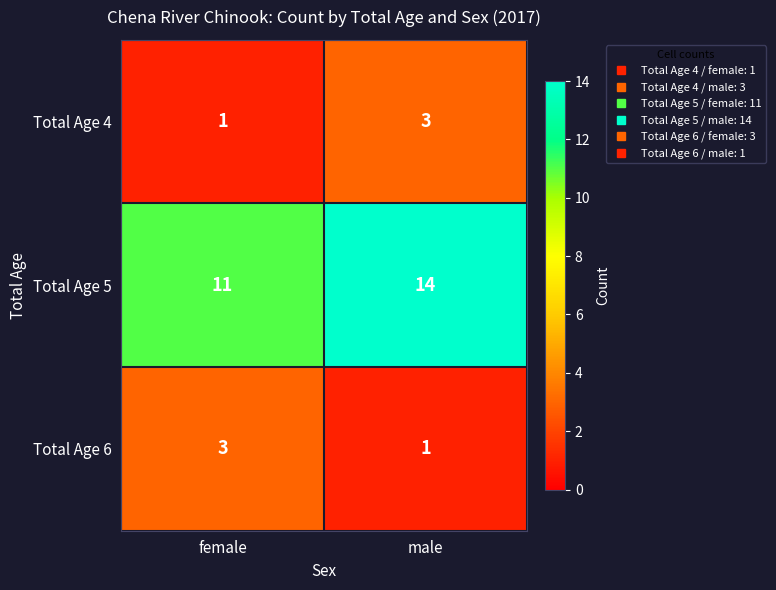

Which series has the largest total across all categories?

Total Age 5